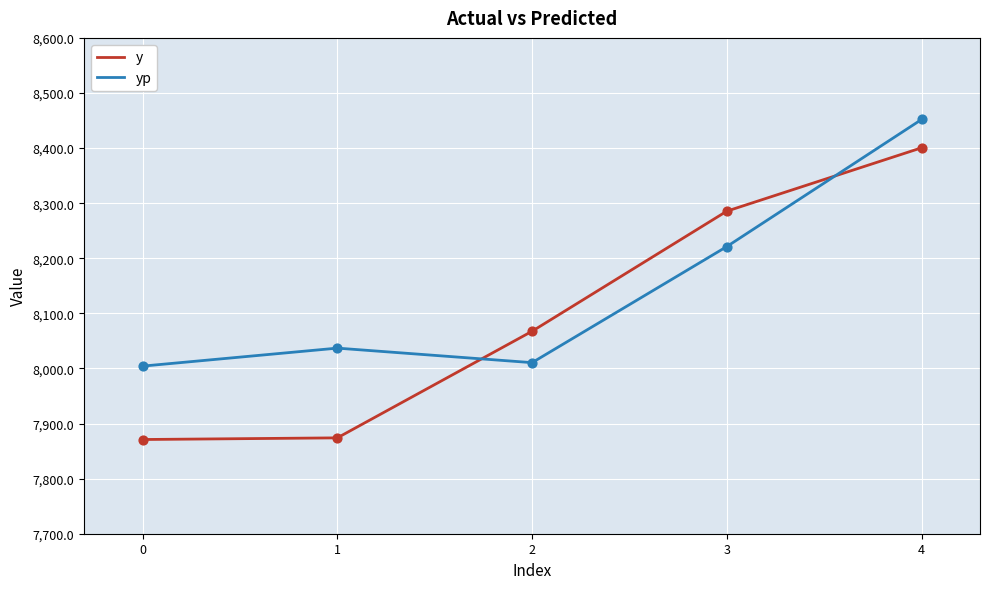

At how many categories does at least one series exceed 7953?

5